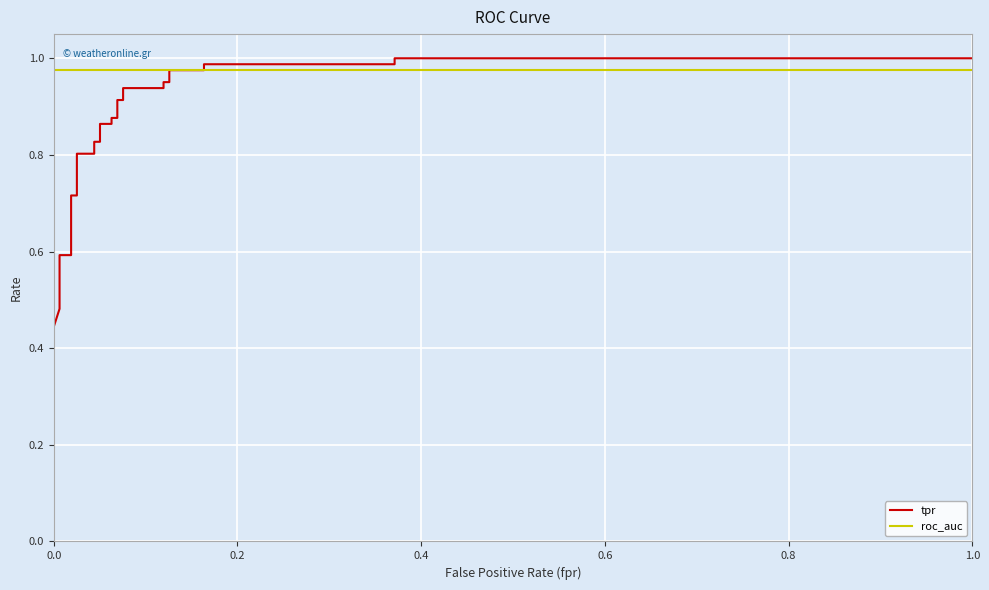

List the series in order of their overall mean, lowest first.

tpr, roc_auc